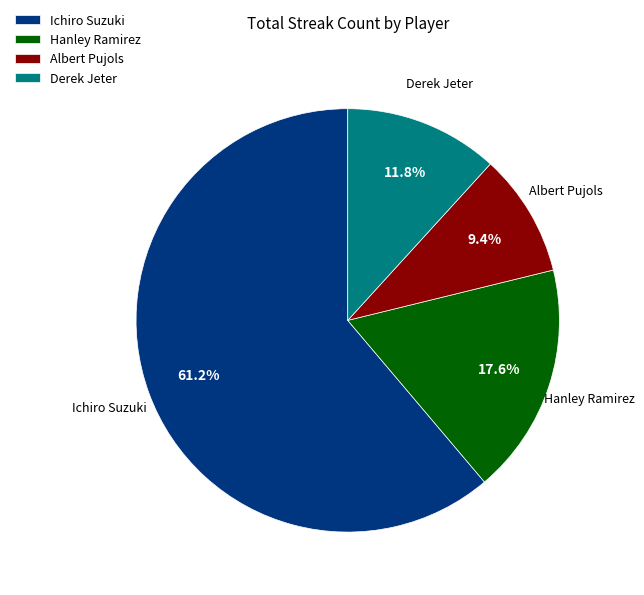

Which category has the smallest portion of the pie?

Albert Pujols